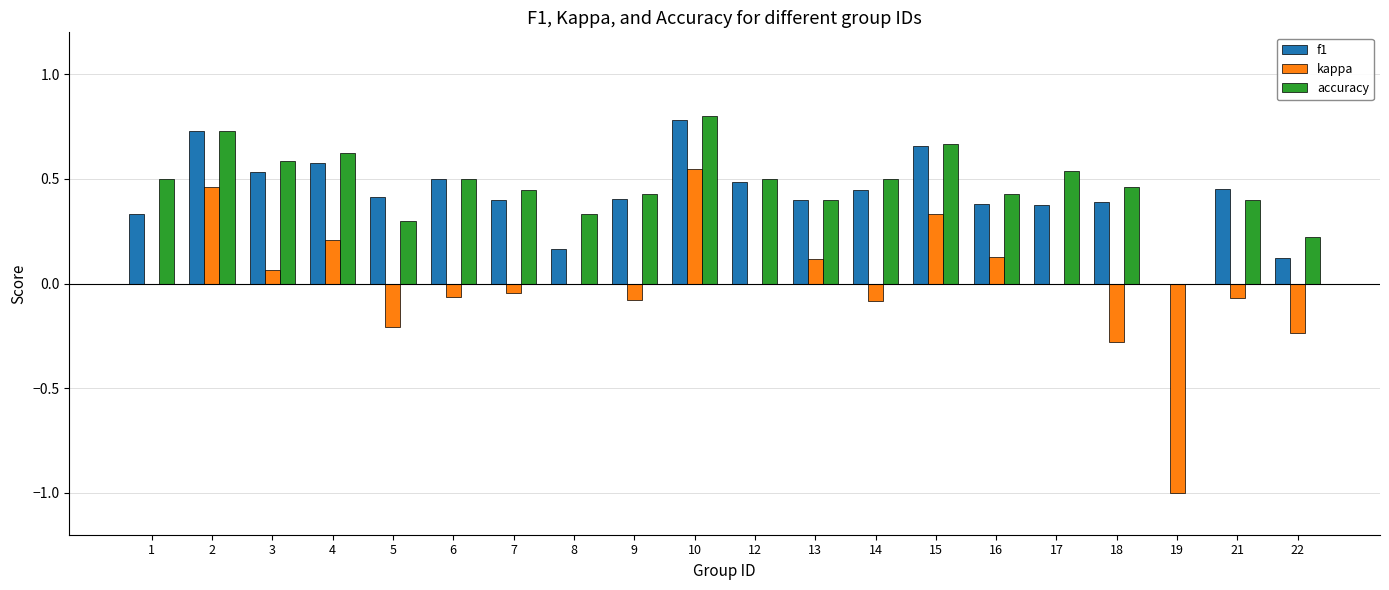

What is the greatest value displayed?

0.8